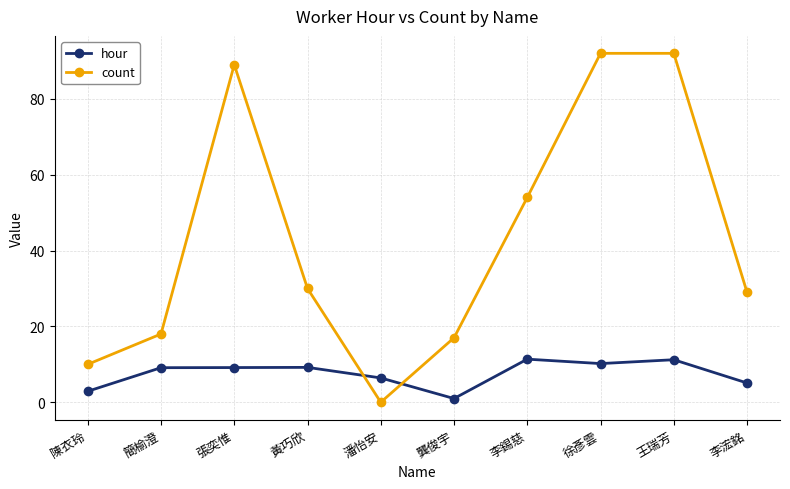

Which series has the largest range (max minus min)?

count